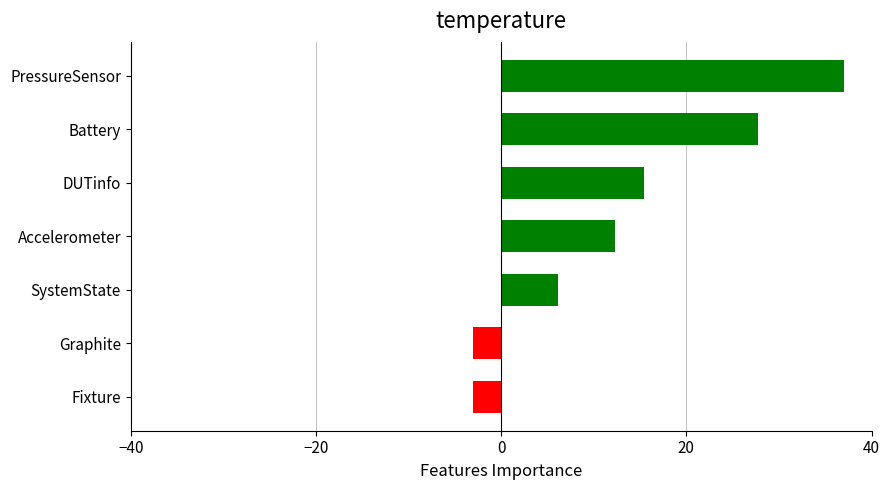

What is the change in value from SystemState to Battery?

+21.6